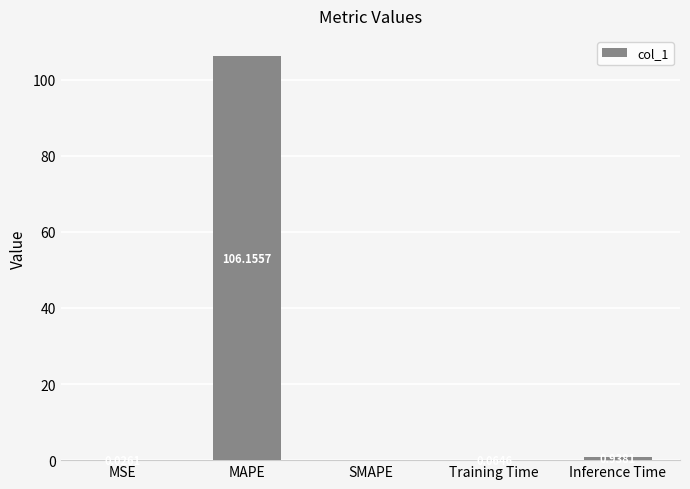

What is the sum of the values at MSE and MAPE?

106.2